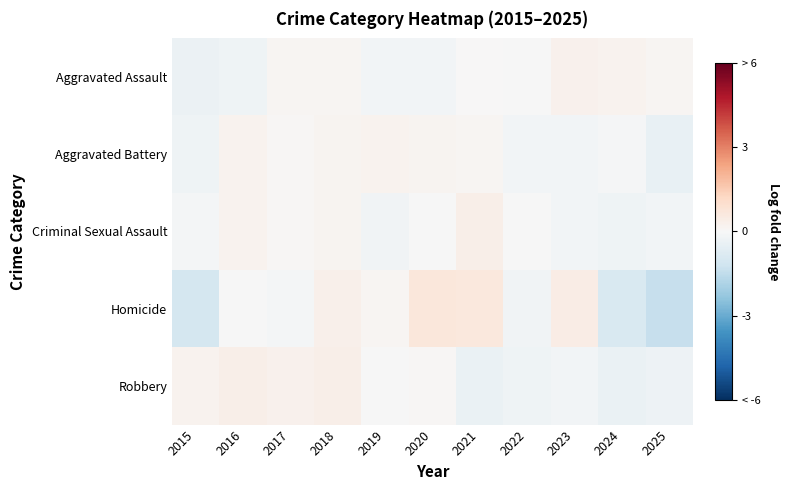

How many categories are shown in the chart?

11